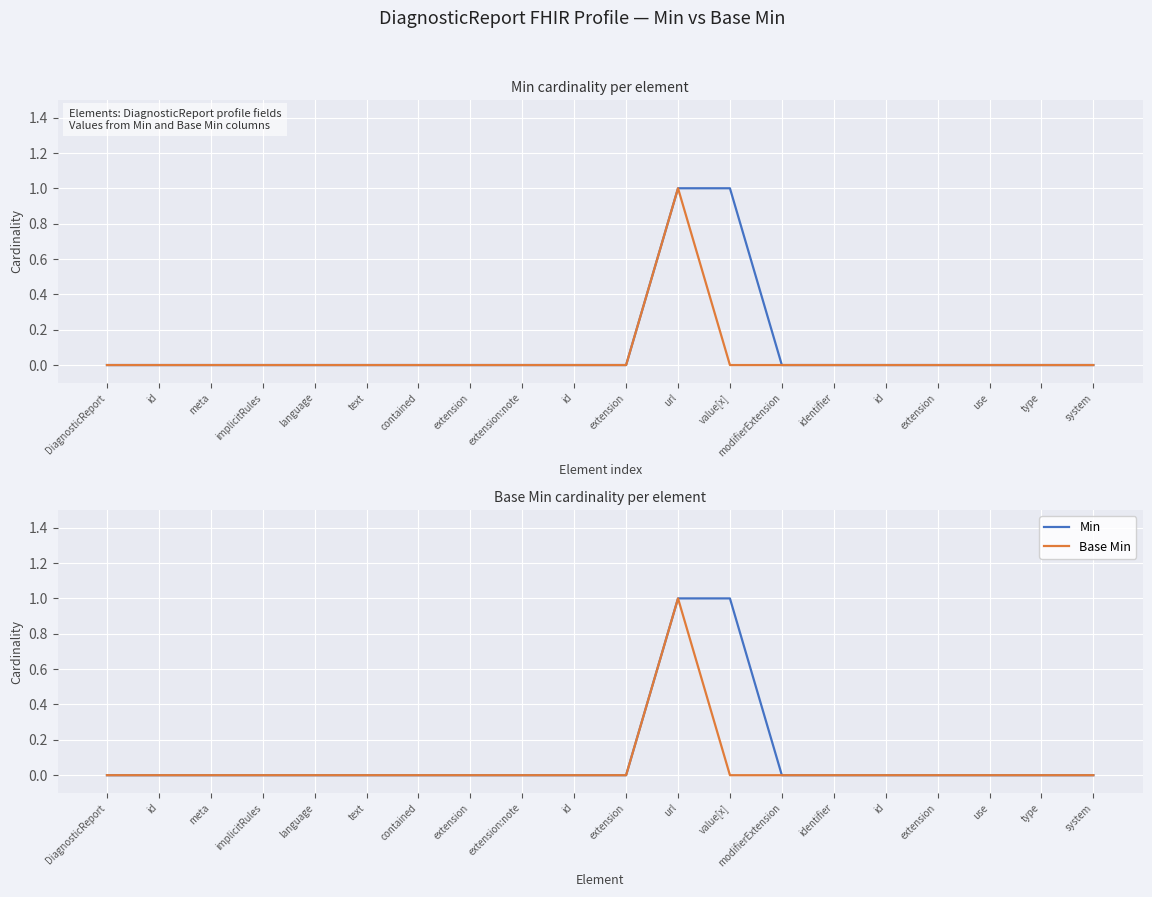

What is the label of the 1st point from the right?

system